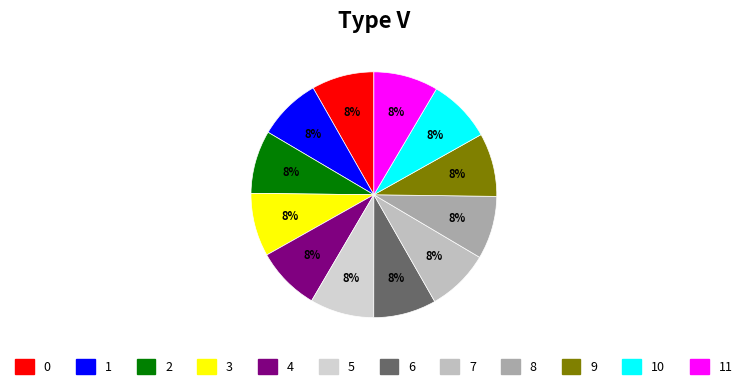

How many slices are in this pie chart?

12